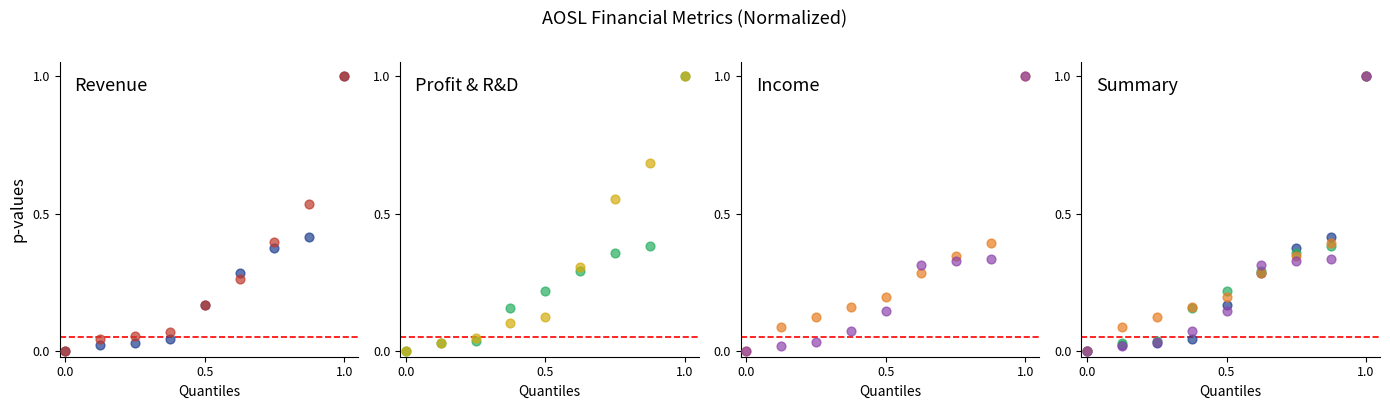

Which series has the largest total across all categories?

Research Dev